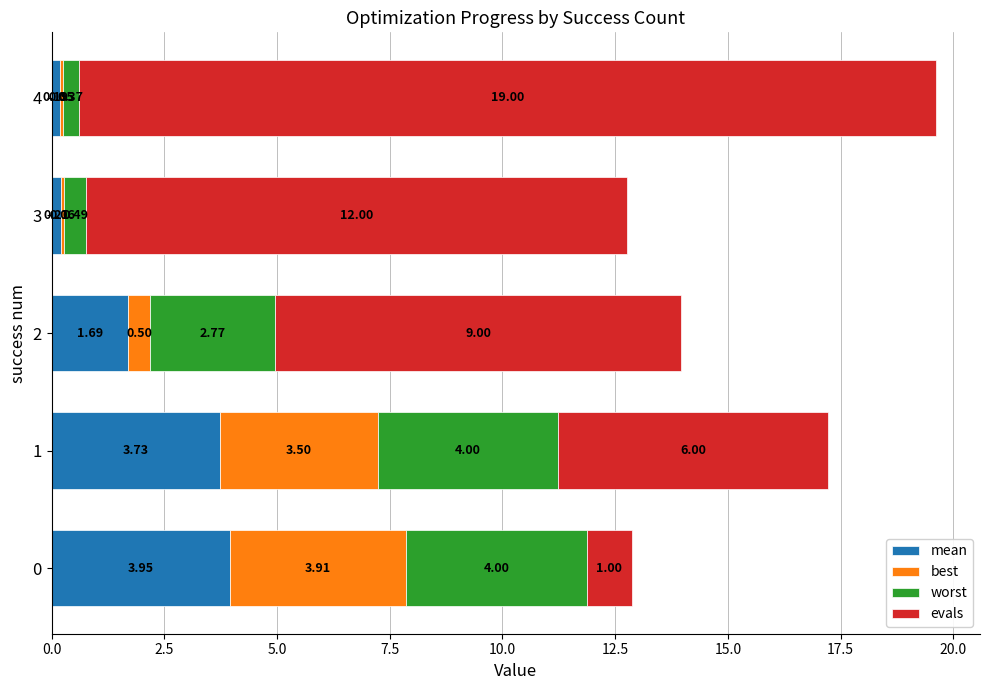

At which category is the sum across all series the highest?

4